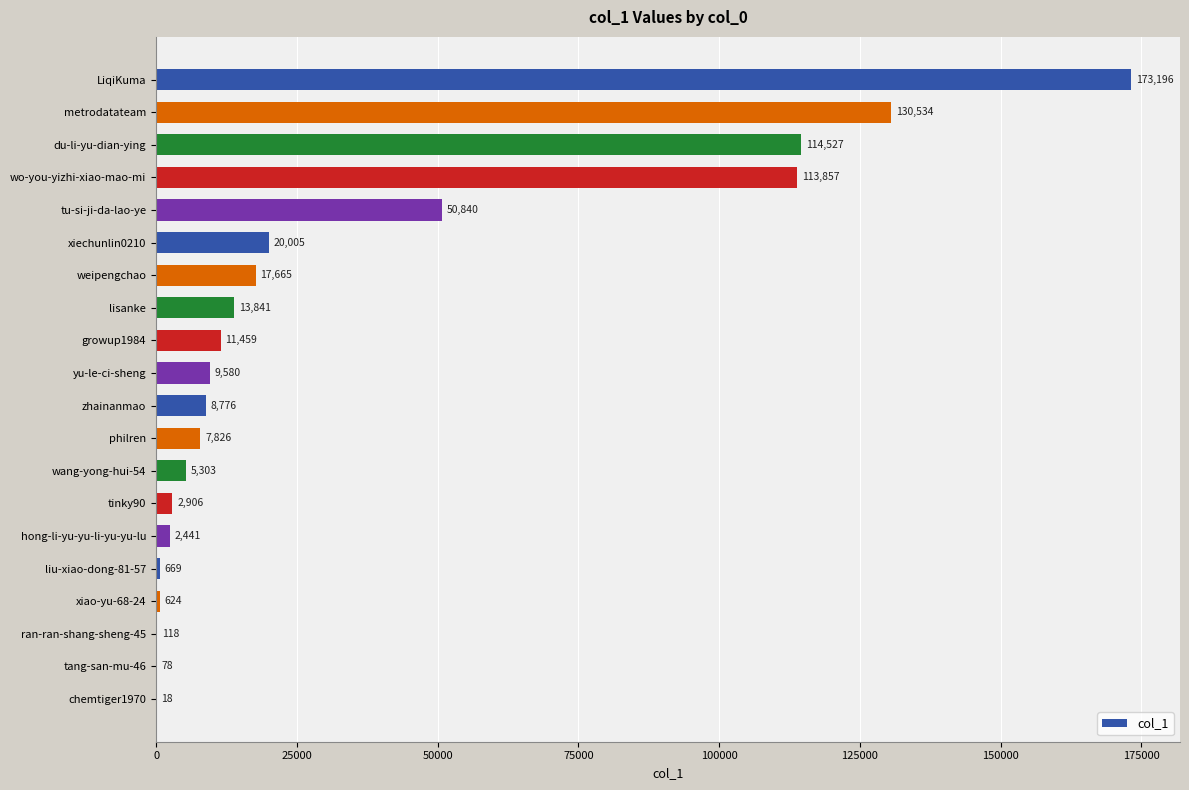

Are the bars horizontal?

Yes